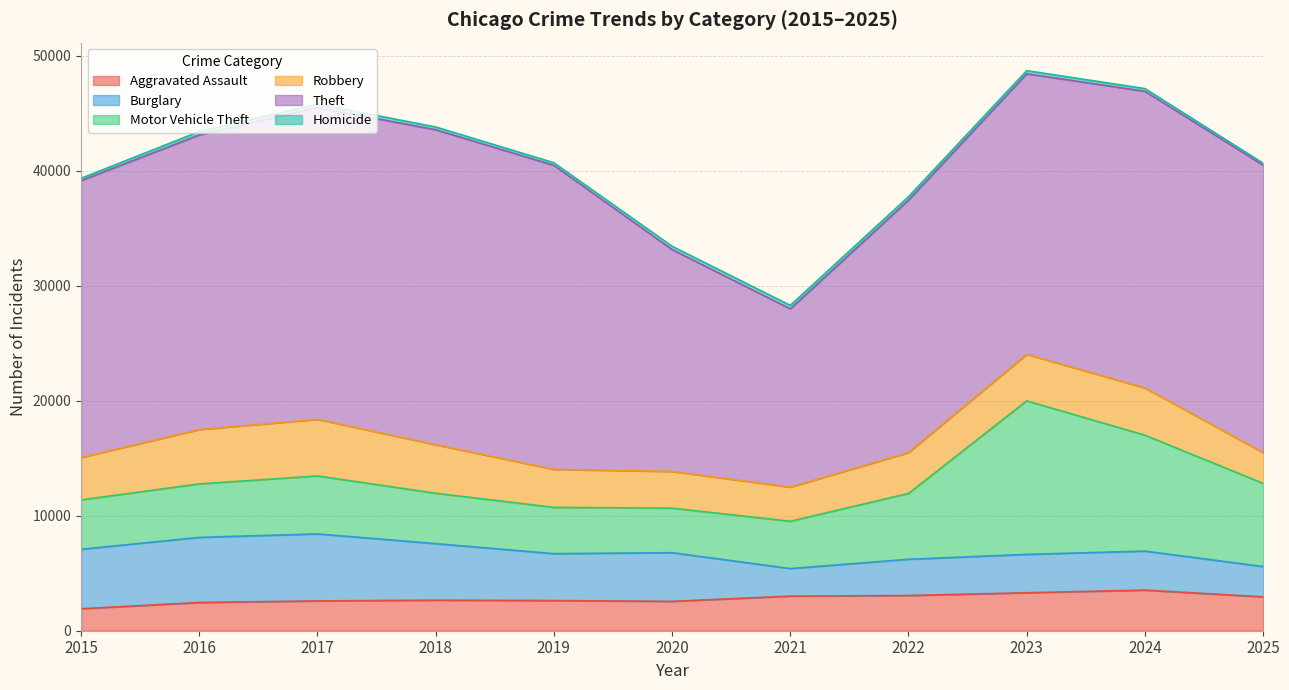

At which category is the sum across all series the highest?

2023